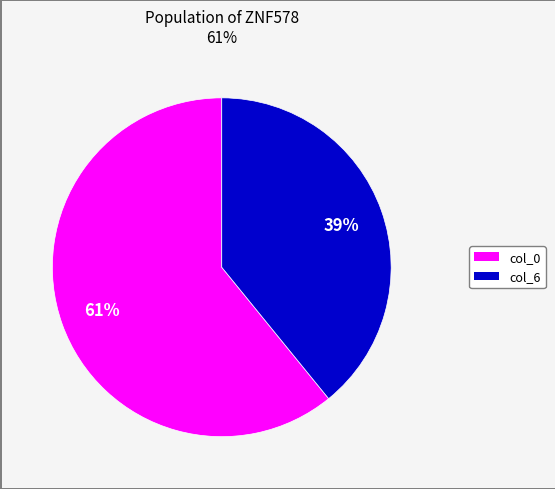

To the nearest percent, what is the difference between the largest and smallest slice percentages?

22%